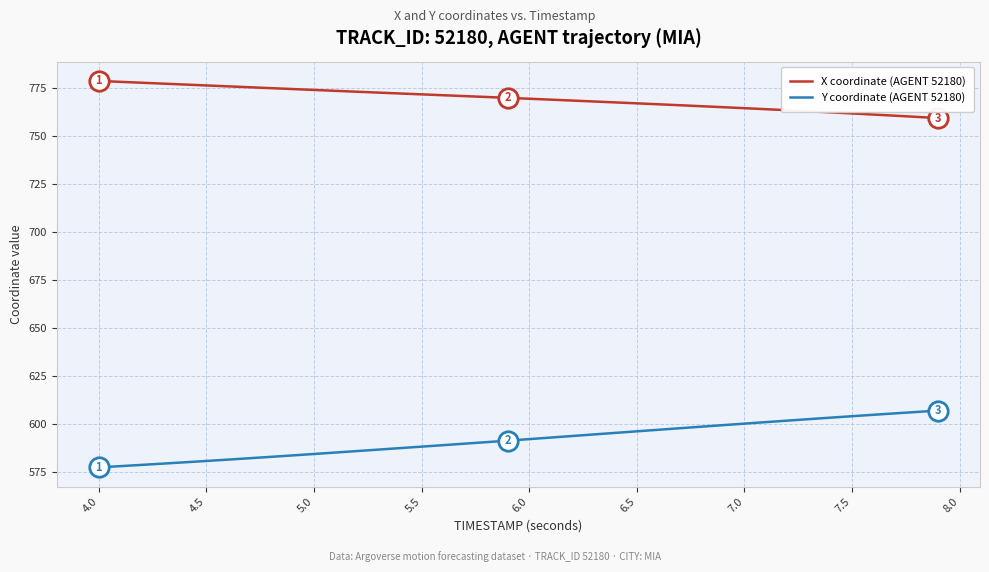

What are all the series names shown in the legend?

X coordinate (AGENT 52180), Y coordinate (AGENT 52180)